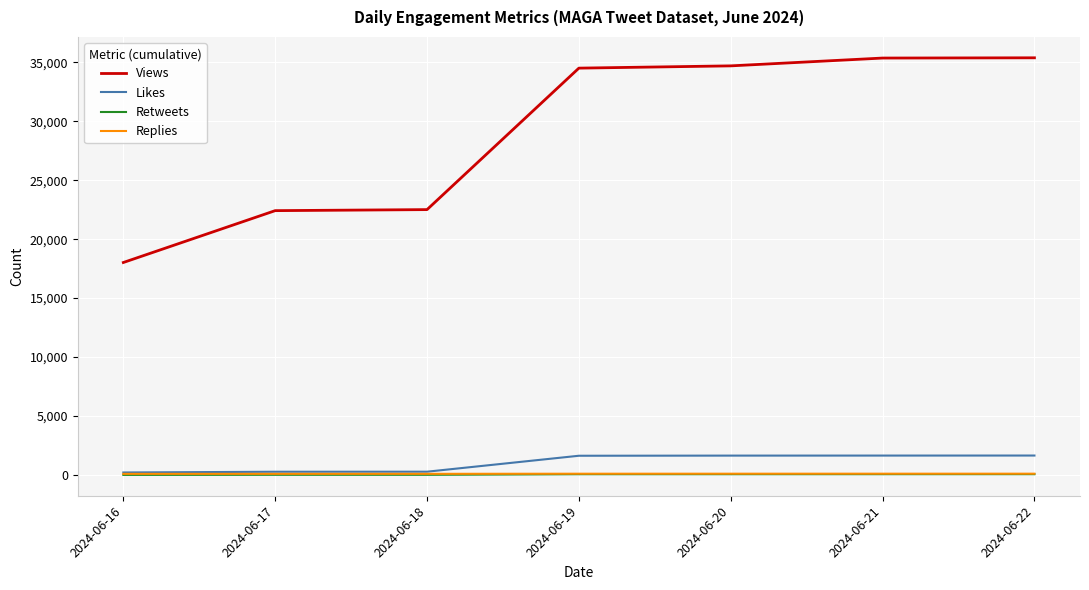

The value of Likes at 2024-06-22 is 1645. True or false?

True